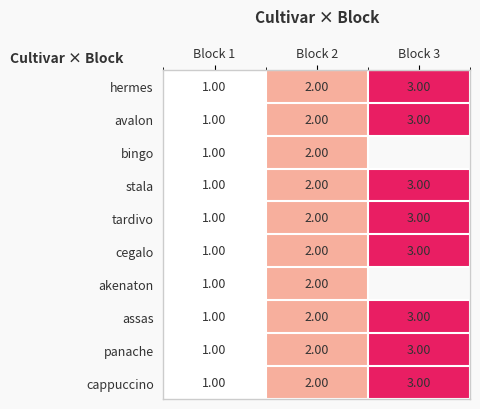

How many values in the hermes series are below 2?

1